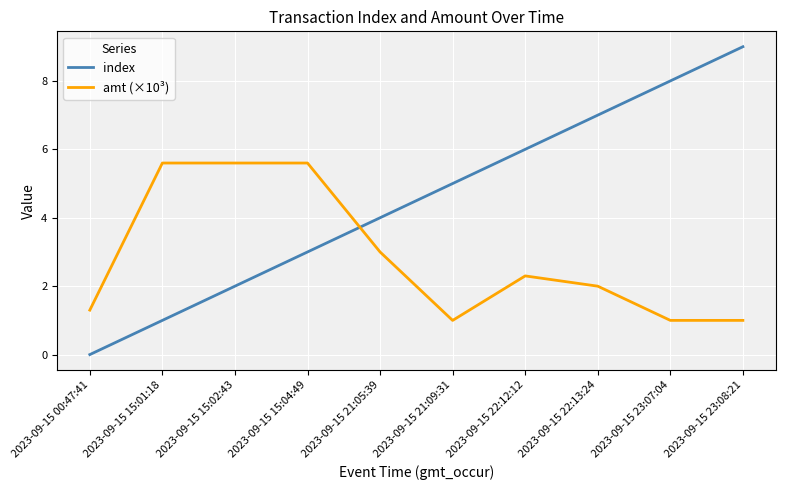

What is the minimum value for amt (×10³)?

1.0